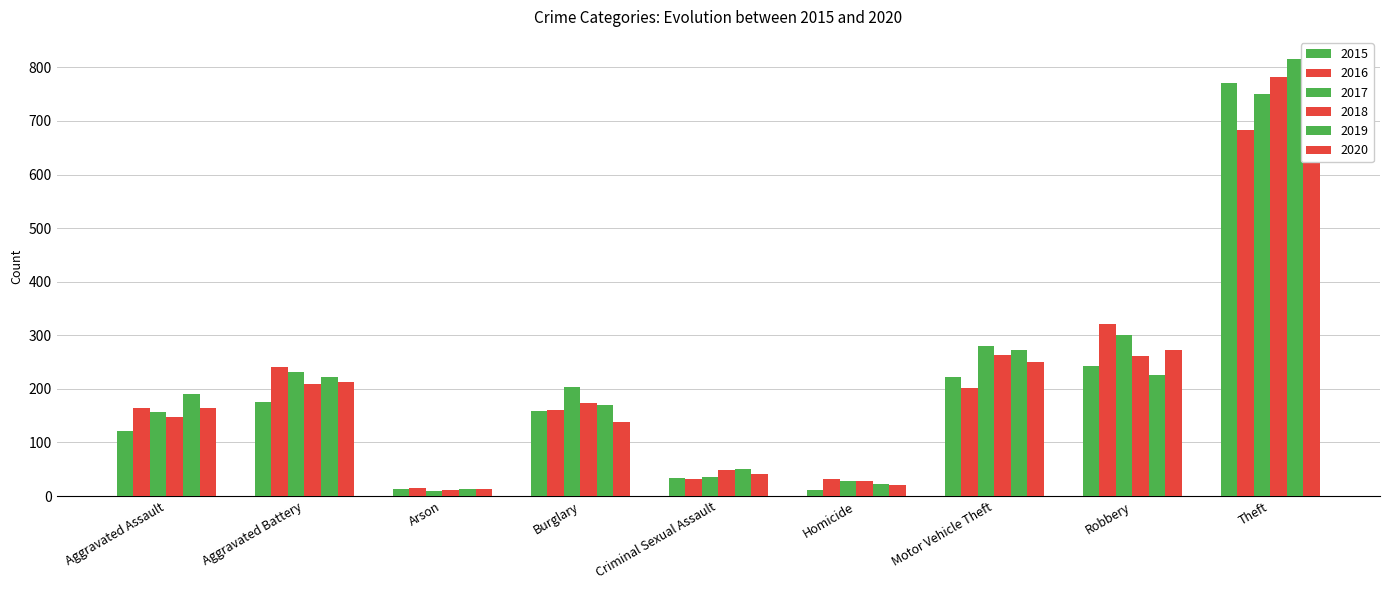

Rank the series by their maximum value, from highest to lowest.

2019, 2018, 2015, 2017, 2016, 2020